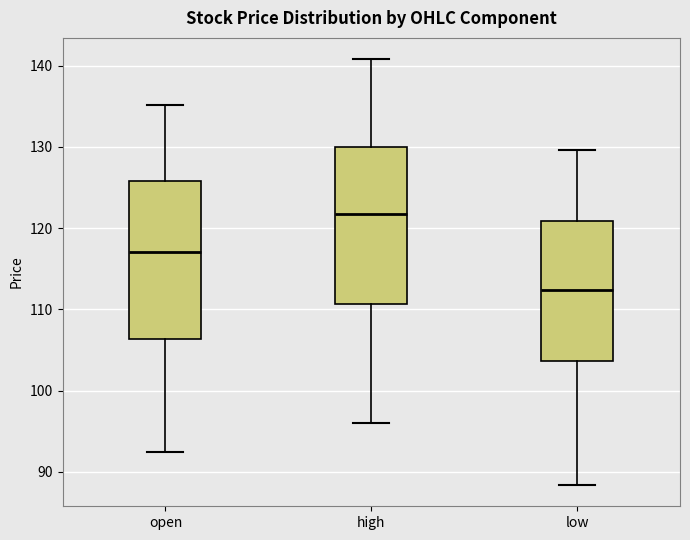

Reading left to right, transcribe this box plot: for each box, give where its median line is, the range the box spans, and where its two whiskers end, as read against the y-axis. The values are not printed on the chart, so give them approximately, as read against the axis.

open: median 117, box 106 to 126, whiskers 92 to 135
high: median 122, box 111 to 130, whiskers 96 to 141
low: median 112, box 104 to 121, whiskers 88 to 130